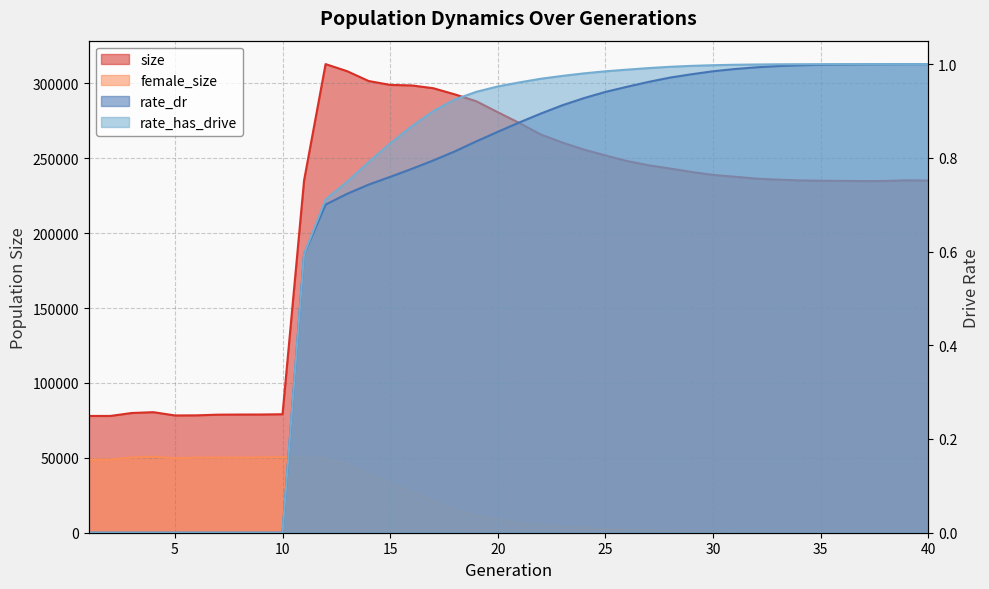

At which label does female_size first exceed 8686?

1